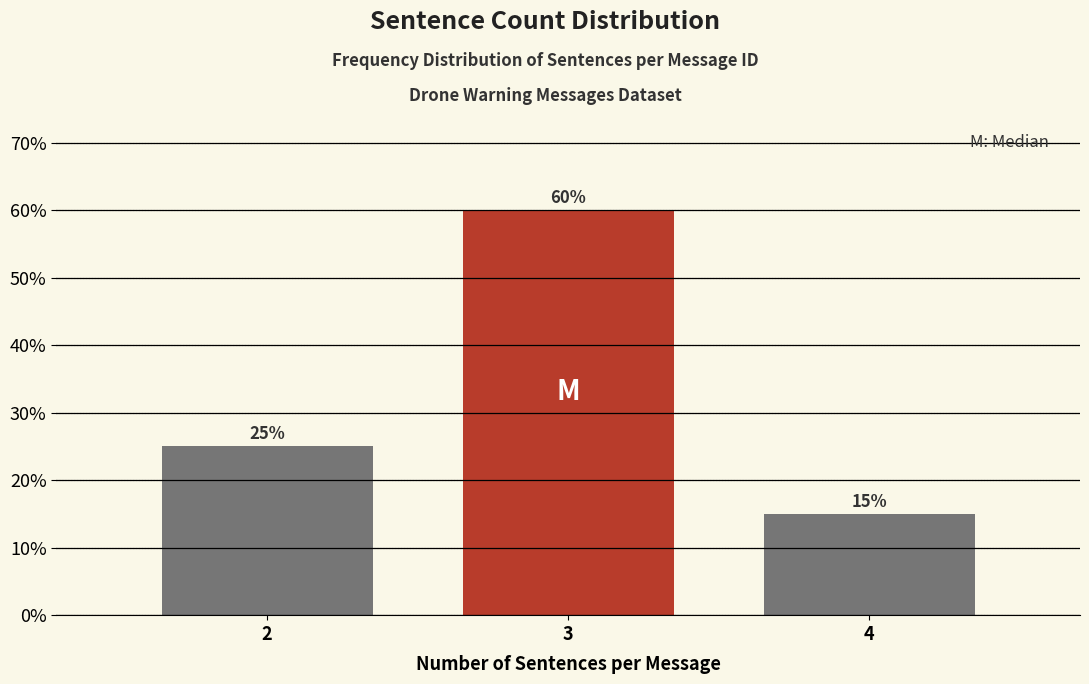

Reading right to left, list all the values displayed in this chart.

4=15	3=60	2=25